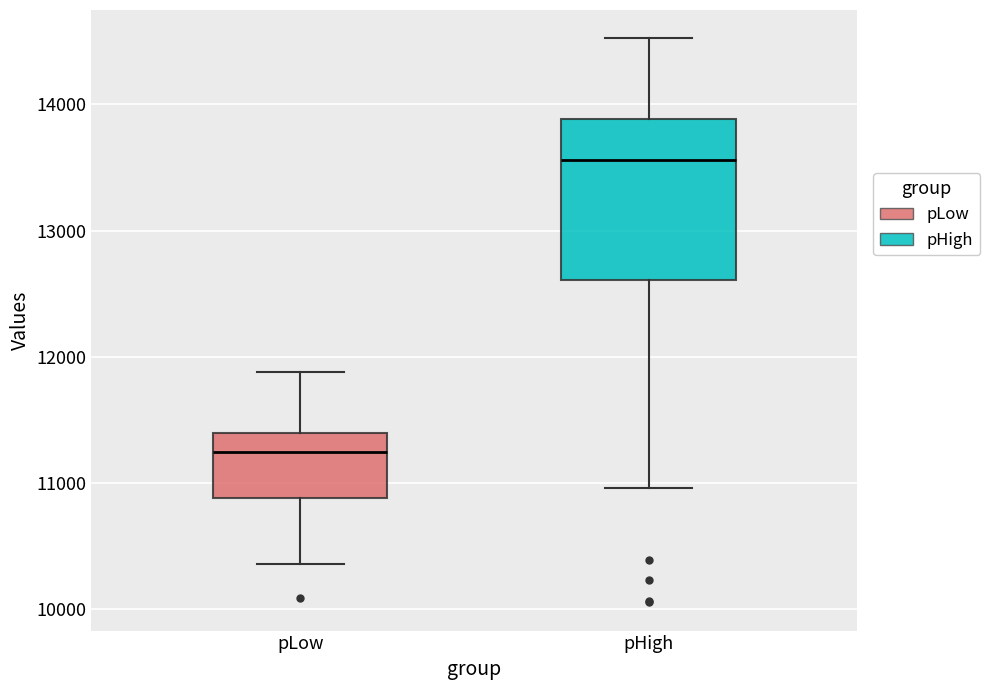

Reading left to right, read every box against the y-axis: the position of its median line, the range the box covers, and the ends of its whiskers. The values are not printed on the chart, so give them approximately, as read against the axis.

pLow: median 11200, box 10900 to 11400, whiskers 10400 to 11900
pHigh: median 13600, box 12600 to 13900, whiskers 11000 to 14500